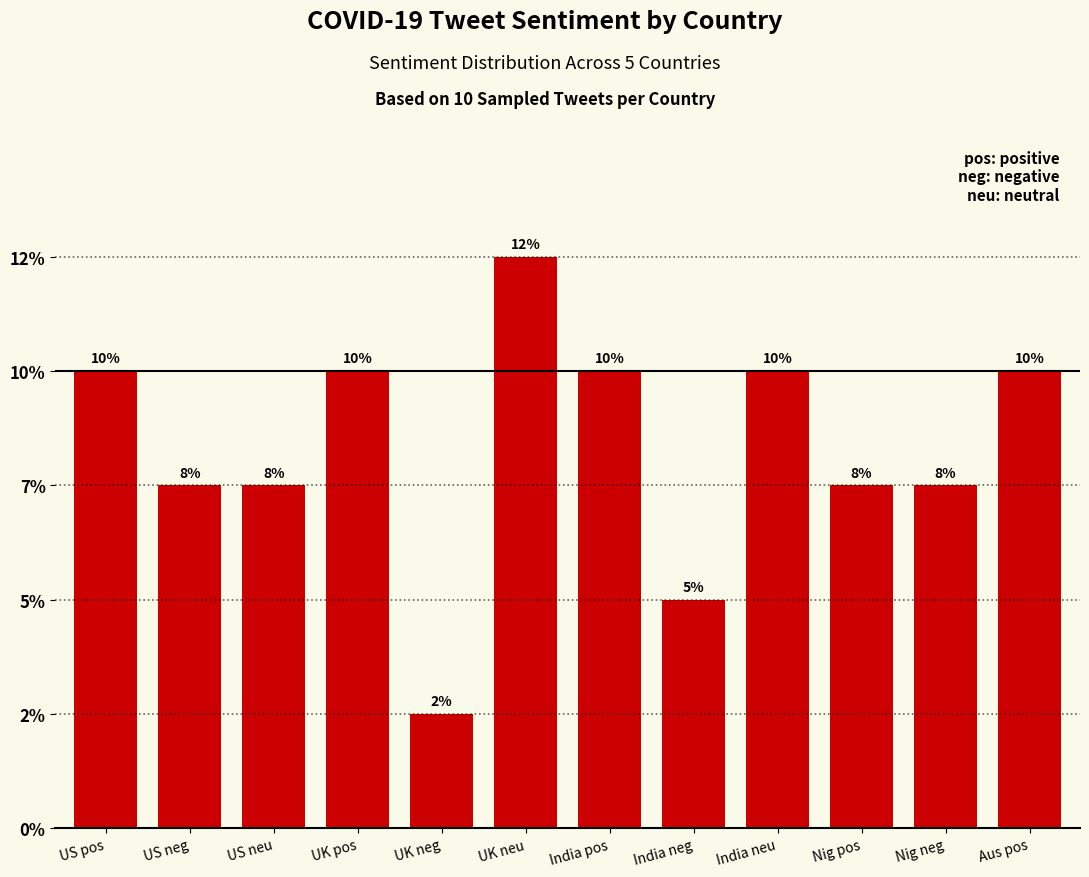

Count the number of data series in this chart.

1